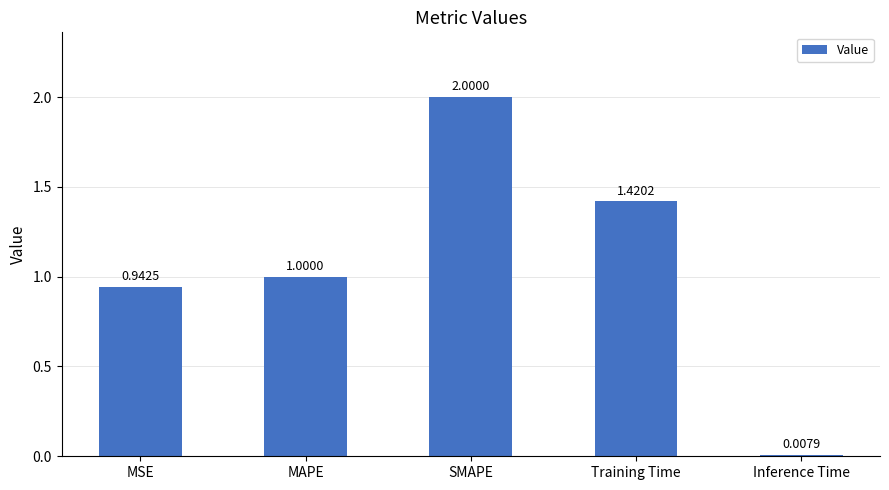

At which label is the value closest to 1?

MAPE